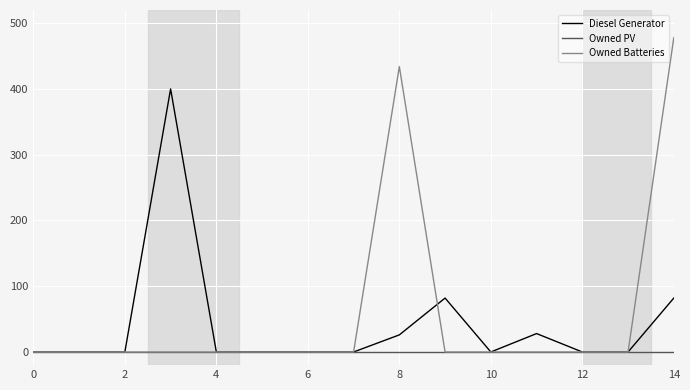

What is the average value of the Diesel Generator series?

41